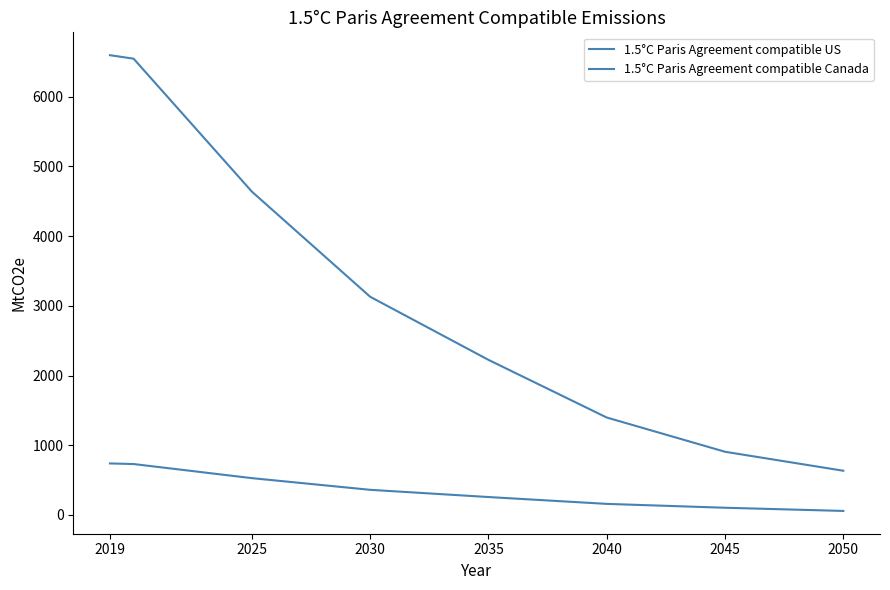

Does the chart have visible grid lines?

No